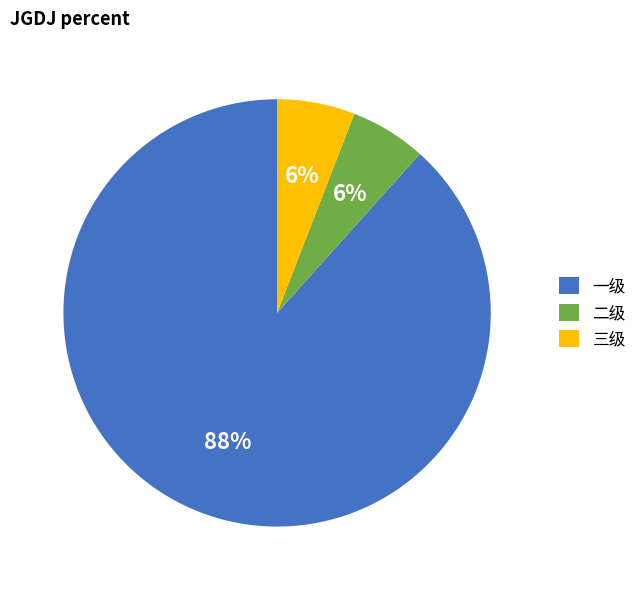

What percentage is the 一级 slice, to the nearest percent?

88%